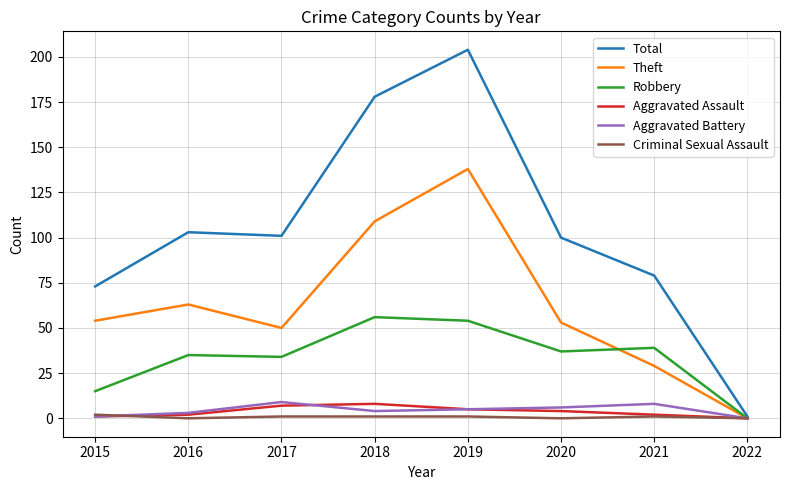

What is the highest value of the Aggravated Assault series?

8